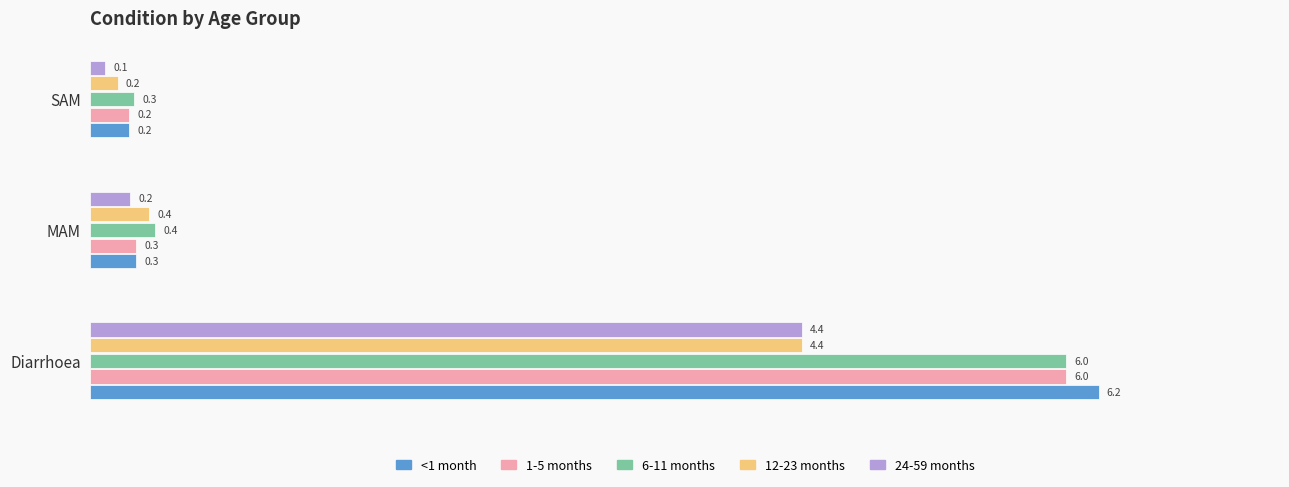

What are all the series names shown in the legend?

<1 month, 1-5 months, 6-11 months, 12-23 months, 24-59 months